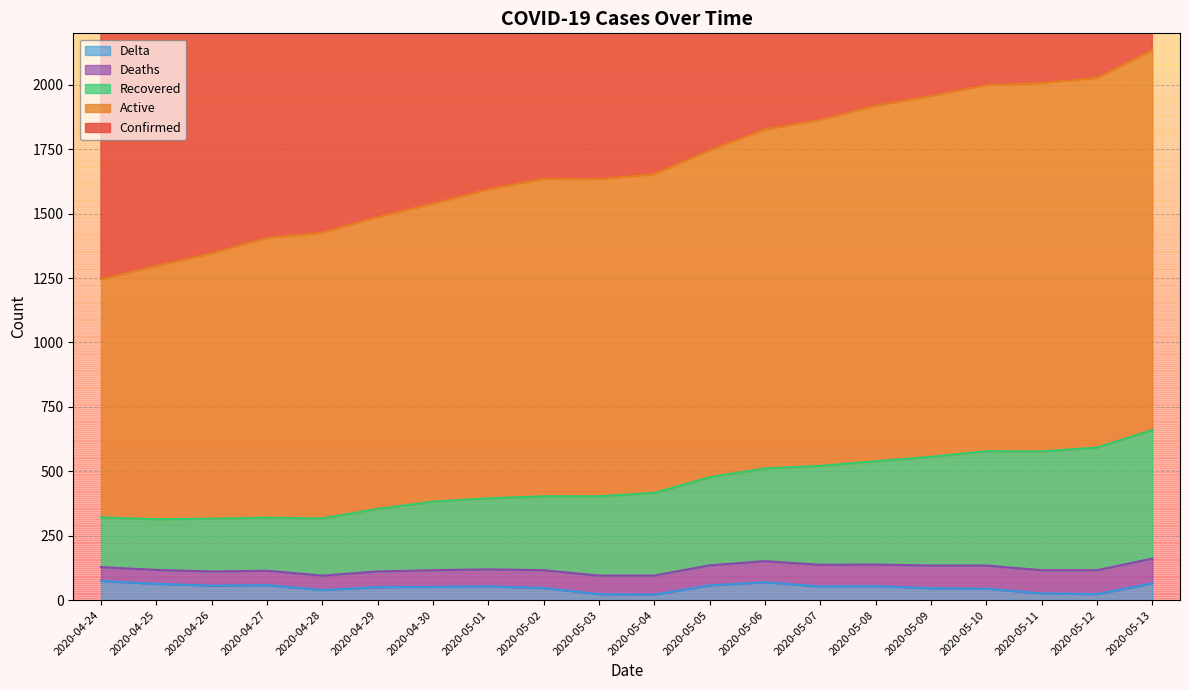

What is the difference between the Active values at 2020-04-24 and 2020-04-26?

101